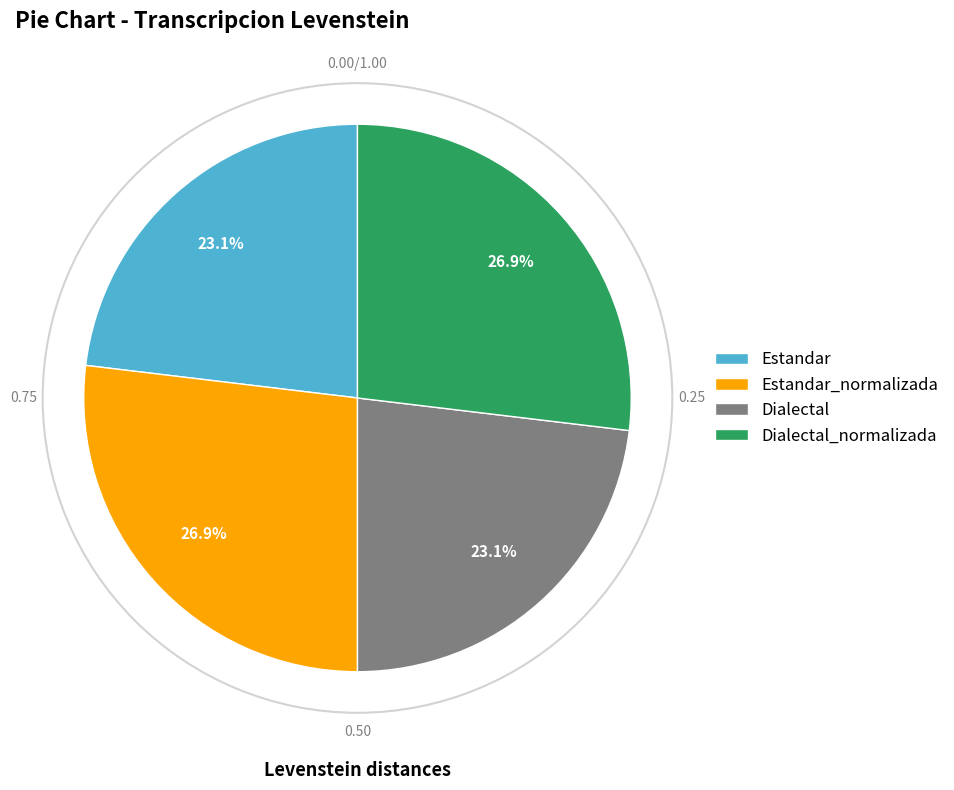

Approximately how many times larger is the value at Dialectal_normalizada compared to Estandar_normalizada?

1.0